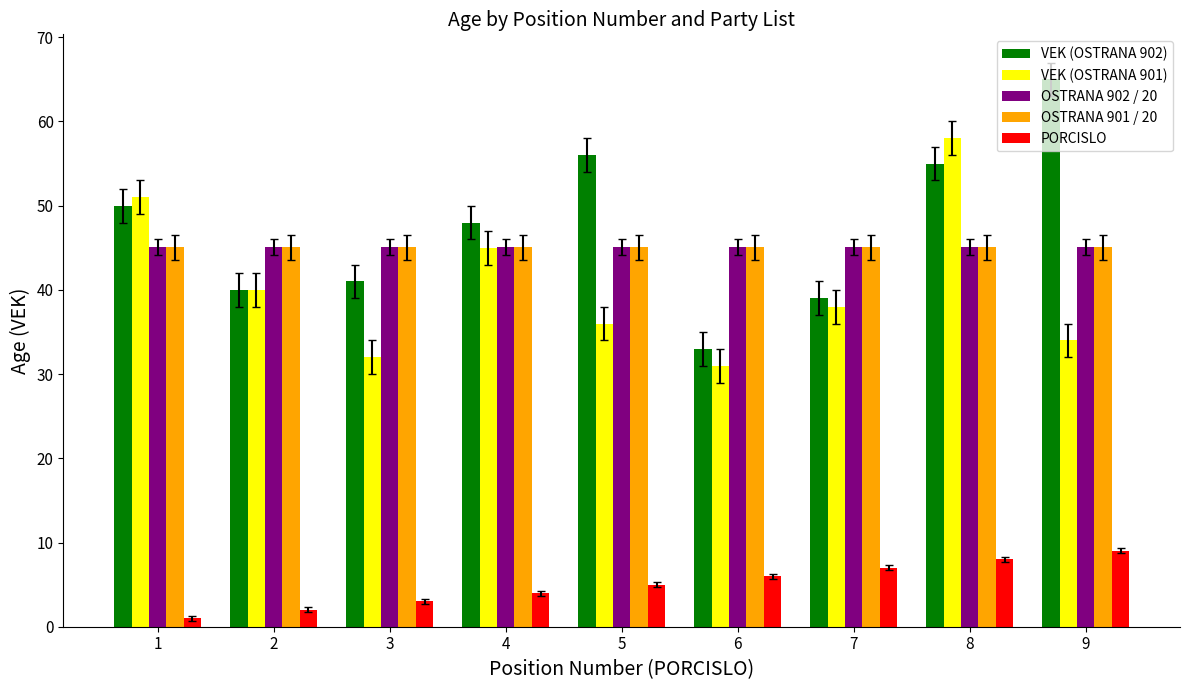

Rank the categories by PORCISLO value from highest to lowest.

9, 8, 7, 6, 5, 4, 3, 2, 1